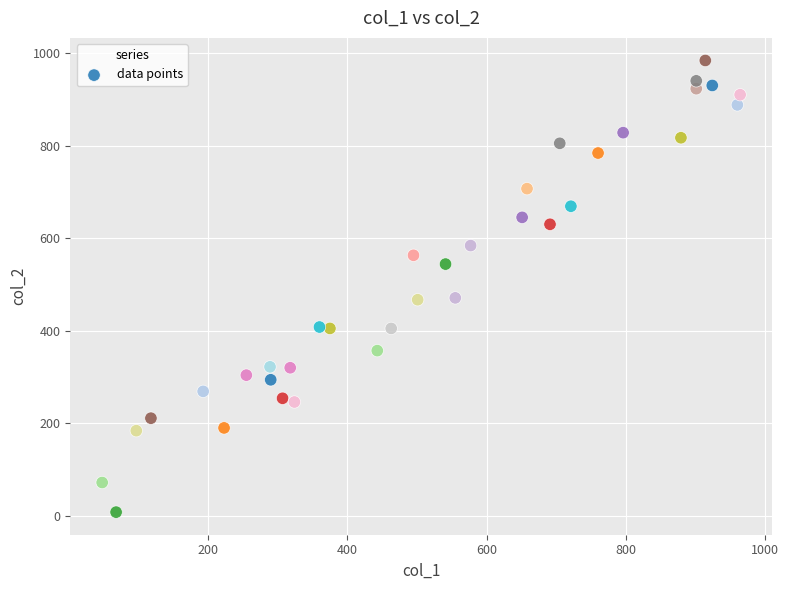

What is the range of X values (max minus min)?

916